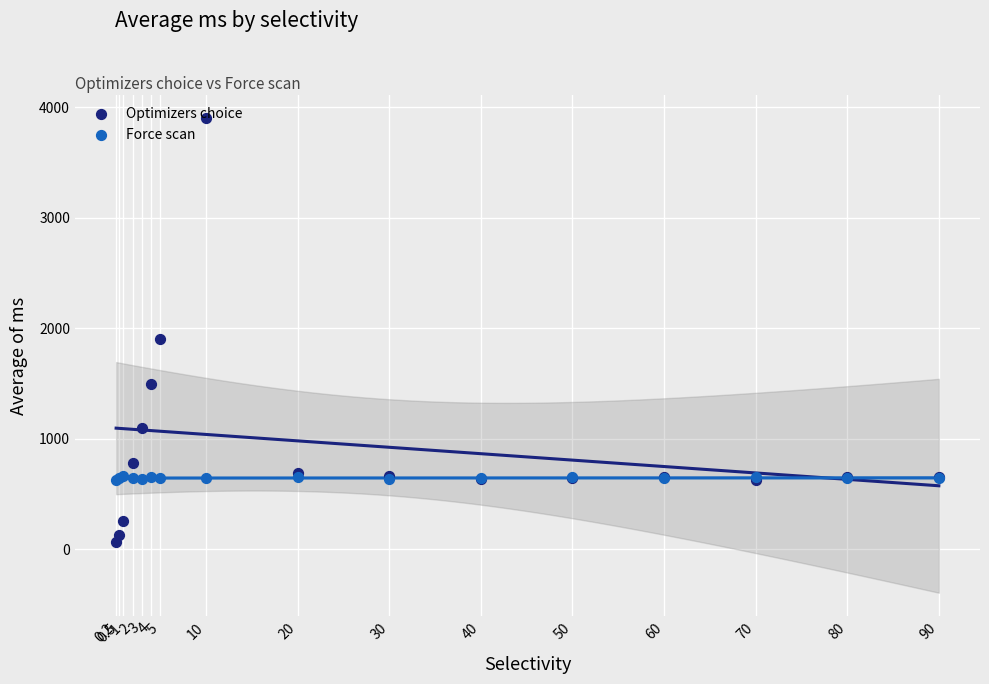

At which category is the sum across all series the highest?

10